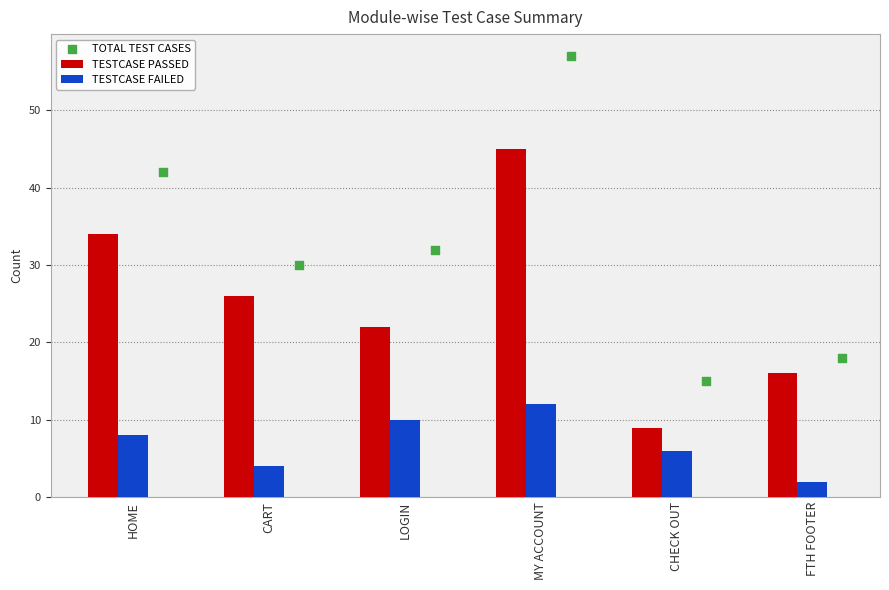

The value of TESTCASE FAILED at LOGIN is 10. True or false?

True